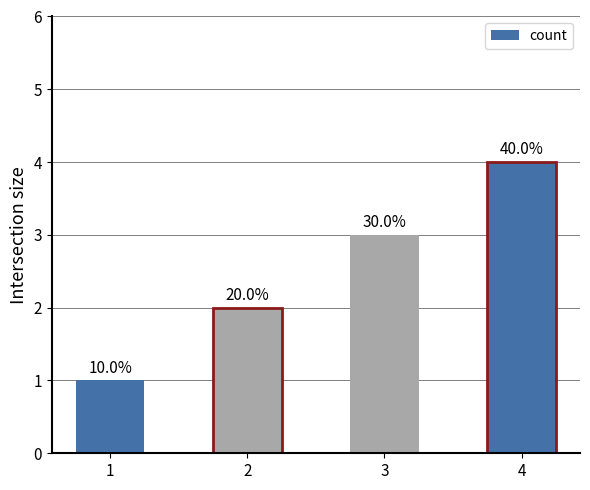

The value at 4 is 4. True or false?

True